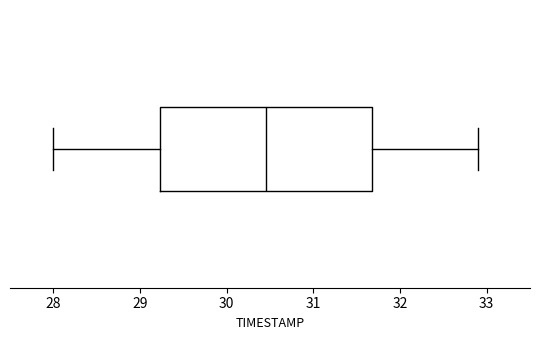

Transcribe this box plot: give where the median line is, the range the box spans, and where the two whiskers end, as read against the x-axis. The values are not printed on the chart, so give them approximately, as read against the axis.

median 30.5, box 29.2 to 31.7, whiskers 28.0 to 32.9